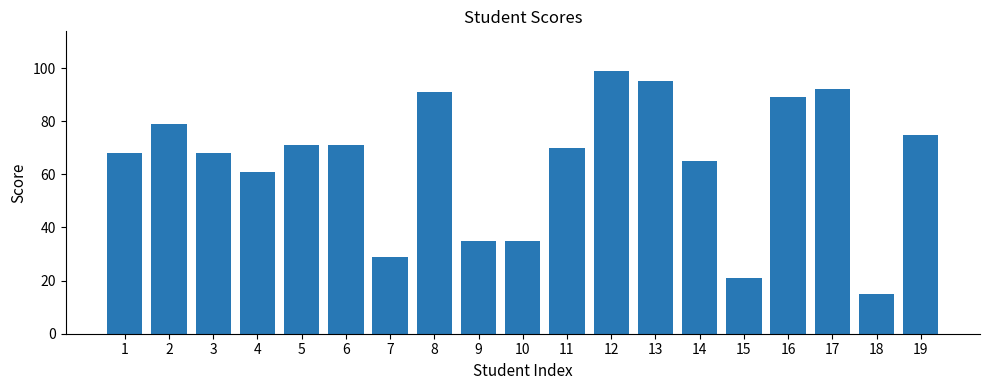

What is the value of the 9th bar from the left?

35